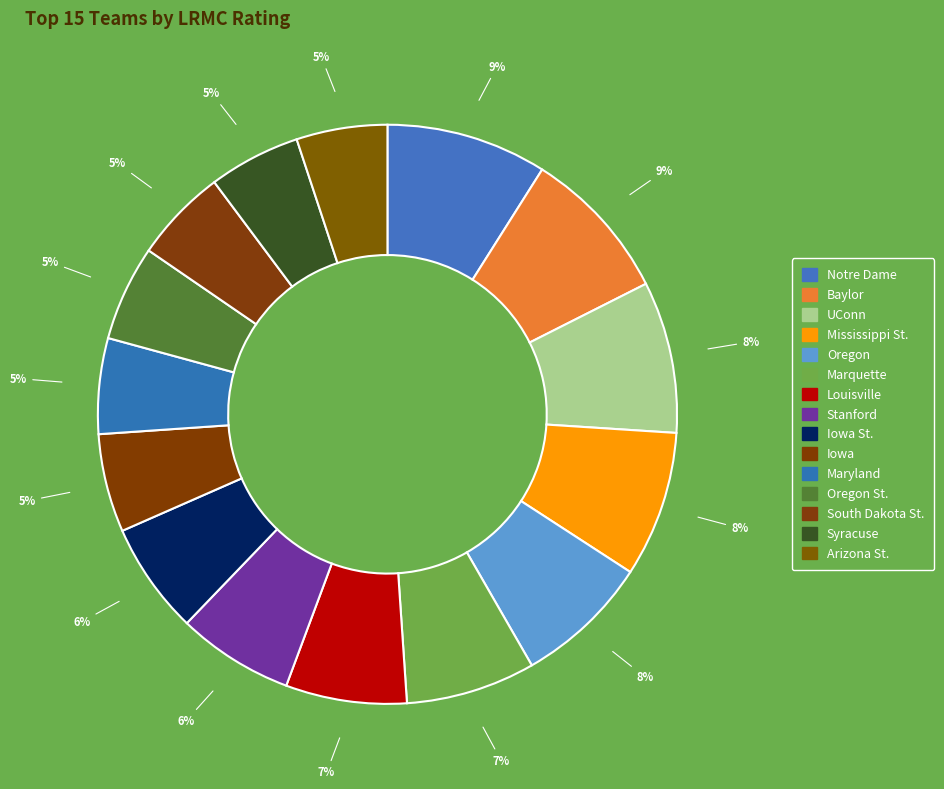

How many slices are in this pie chart?

15